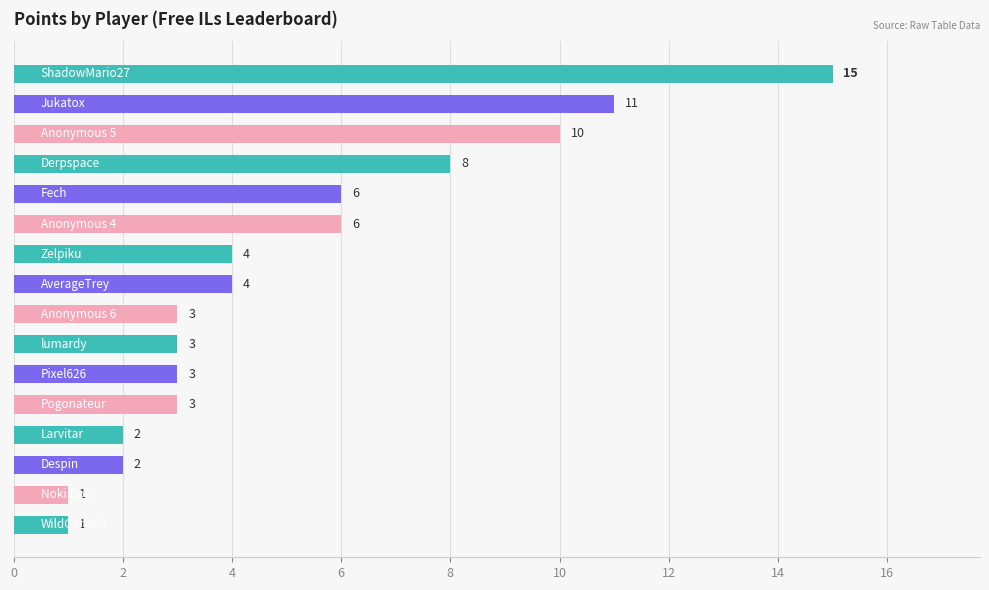

Does the chart contain any negative values?

No